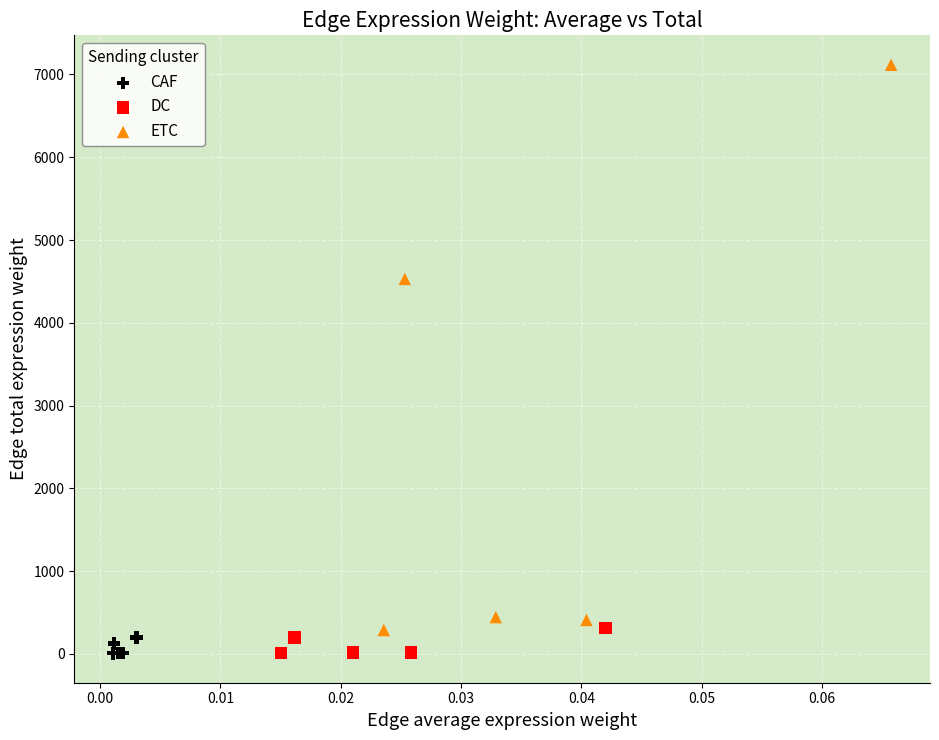

What are all the series names shown in the legend?

CAF, DC, ETC